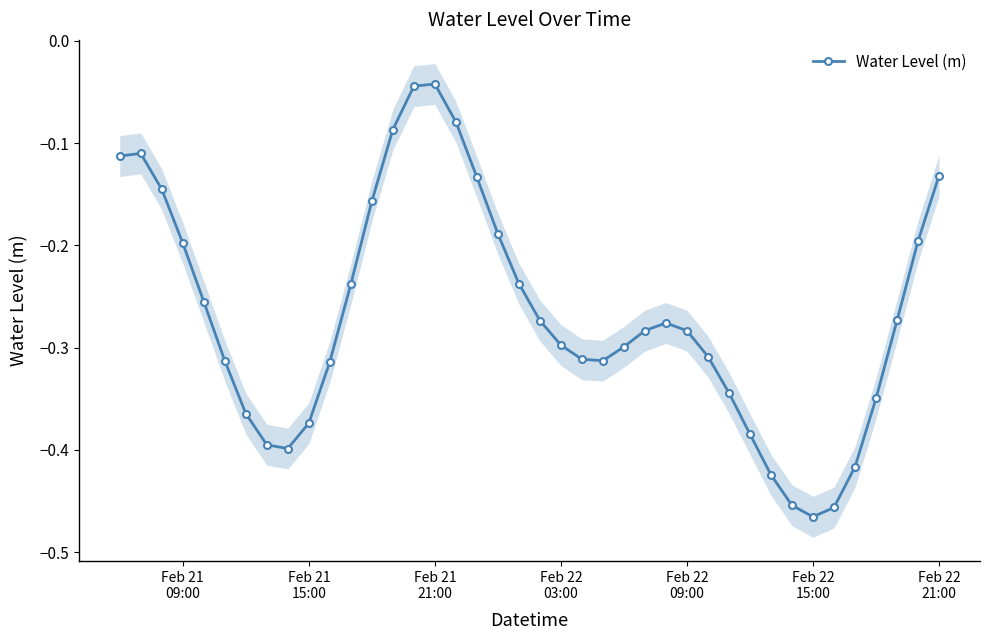

True or false: Water Level (m) has more than 1 interior local peaks.

True